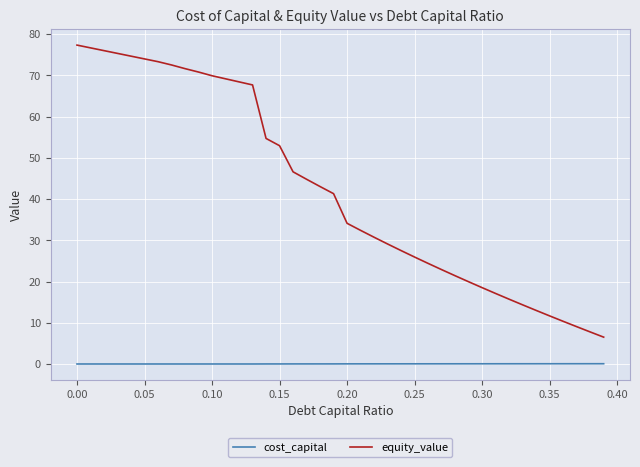

True or false: equity_value and cost_capital cross at least once.

False